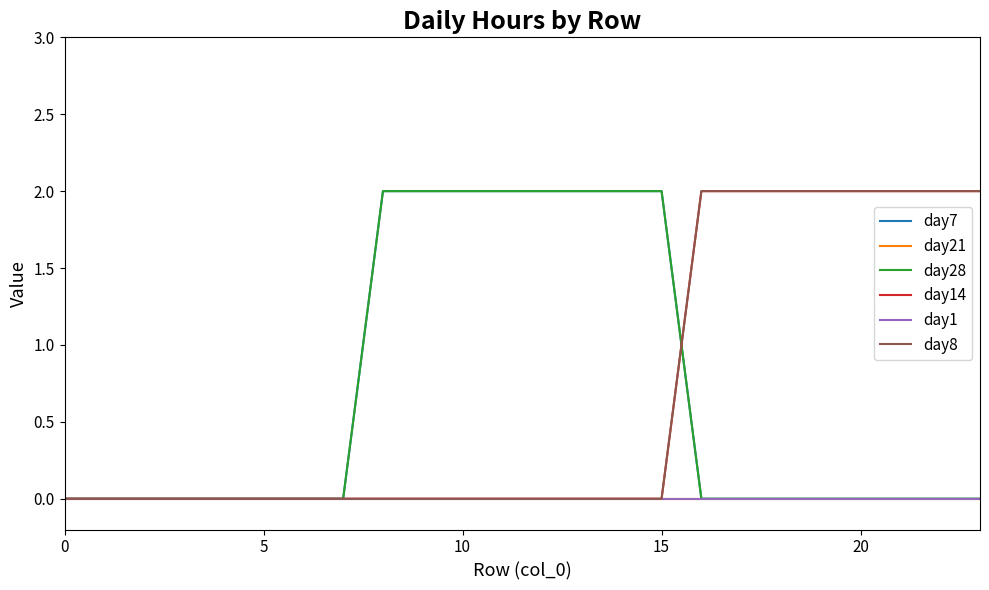

Which series has the widest spread of values?

day7